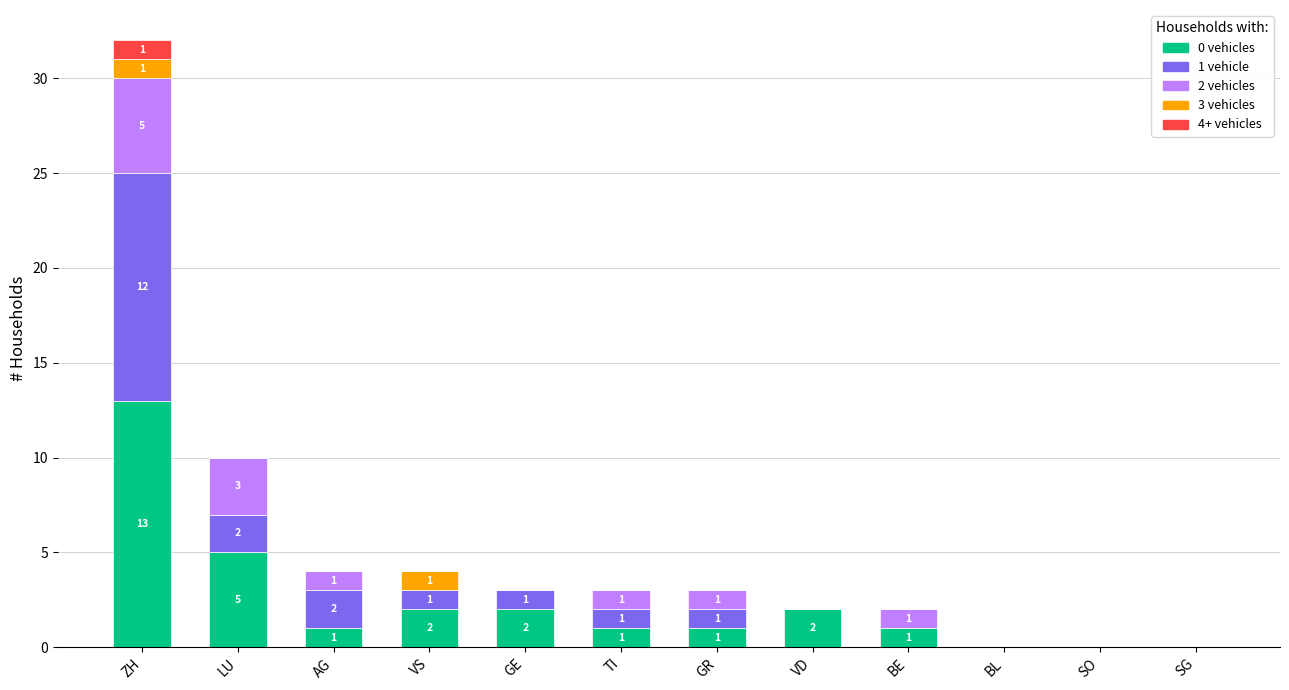

At which label is 0 vehicles closest to 6?

LU